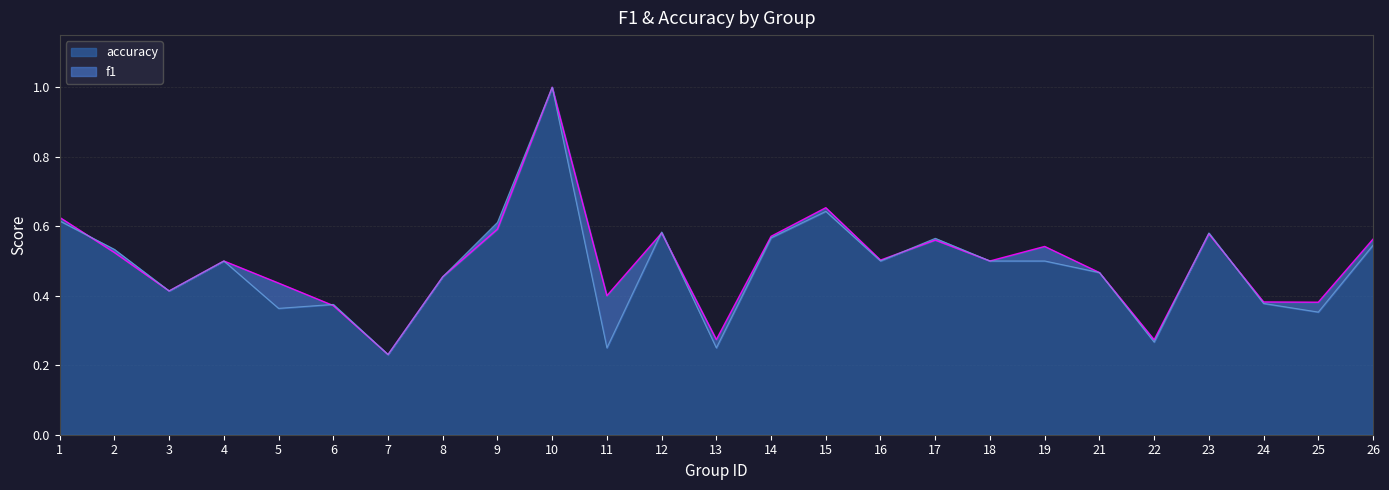

What are all the series names shown in the legend?

f1, accuracy